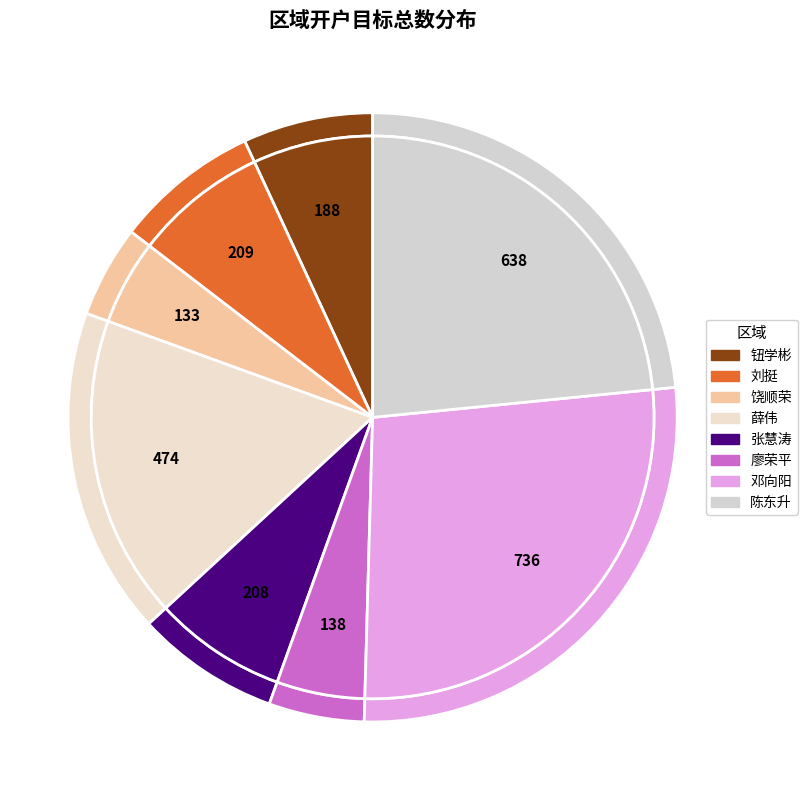

What is the change in value from 刘挺 to 廖荣平?

-71